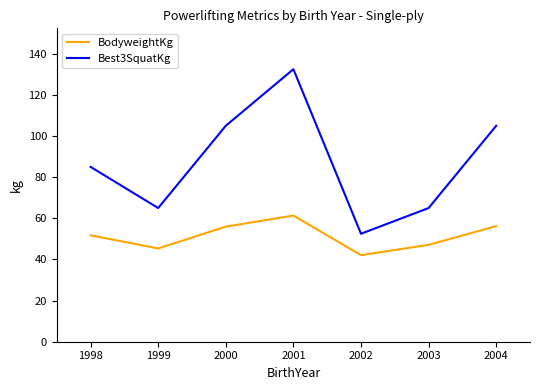

What value does the BodyweightKg series have at 2004?

56.2